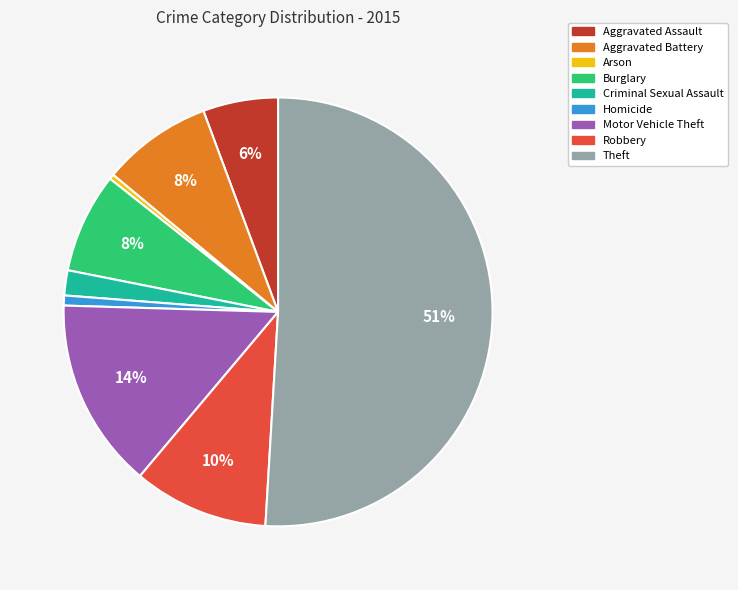

What percentage is the Burglary slice, to the nearest percent?

8%